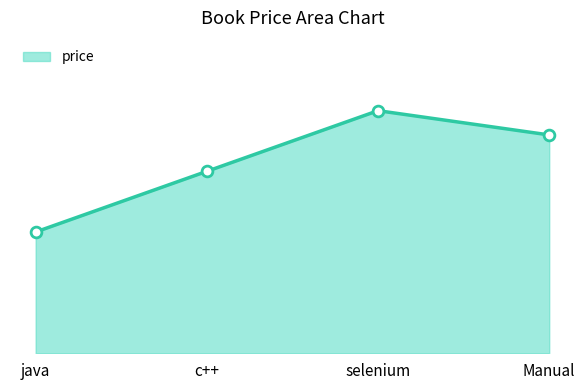

Between selenium and java, which is larger?

selenium